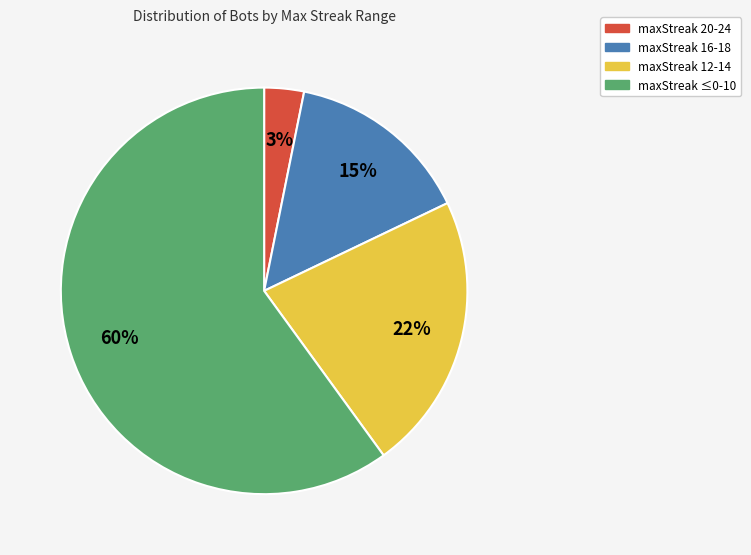

Do maxStreak 16-18 and maxStreak ≤0-10 together represent more than half of the pie?

Yes